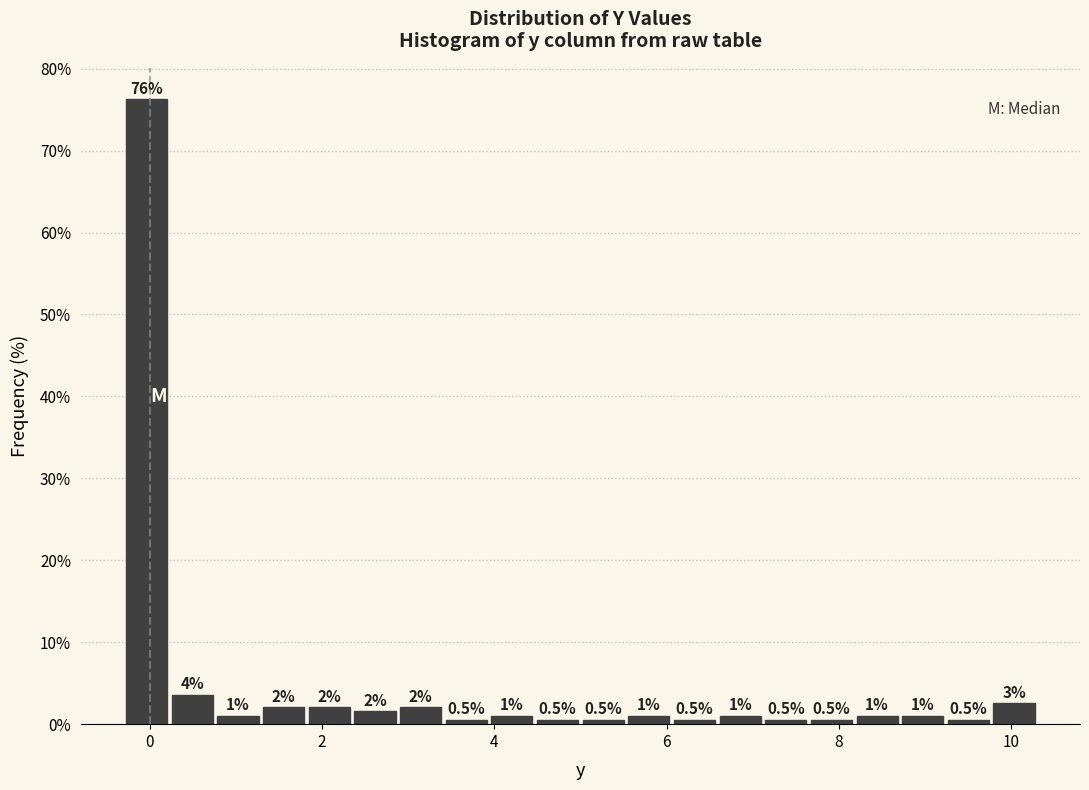

Around what value on the x-axis is the tallest bar? Give the approximate position of its centre, as read against the axis.

0.0